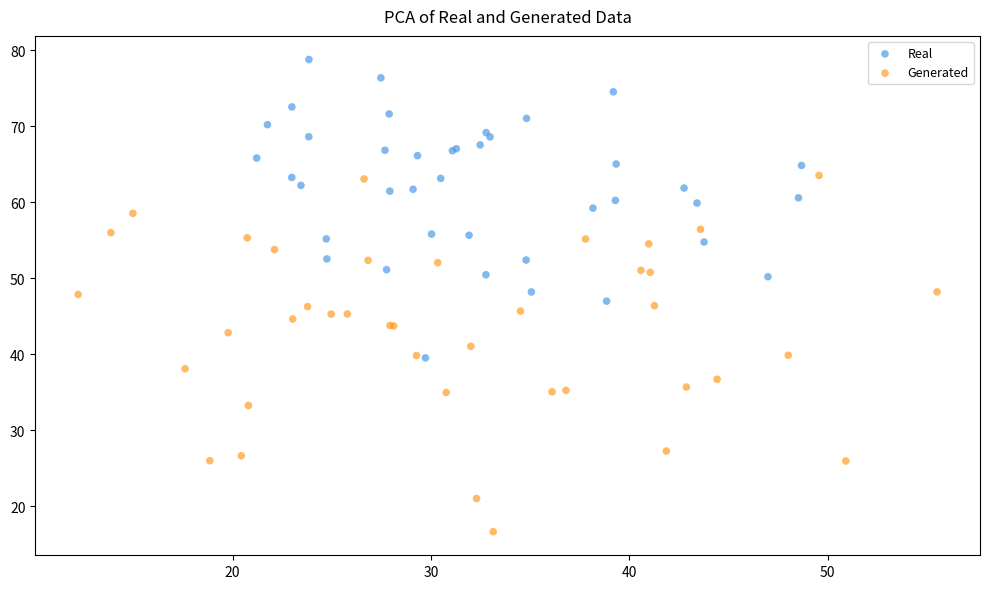

What are all the series names shown in the legend?

Real, Generated